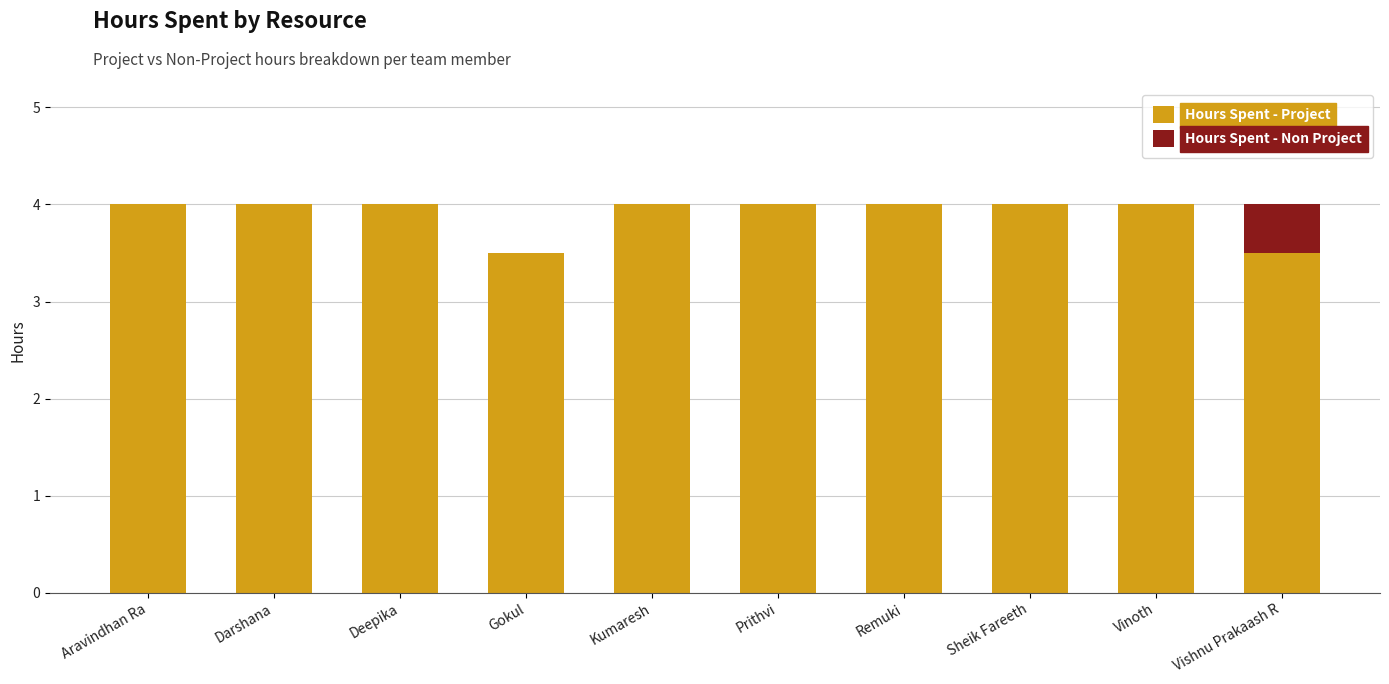

What is the highest value of the Hours Spent - Project series?

4.0